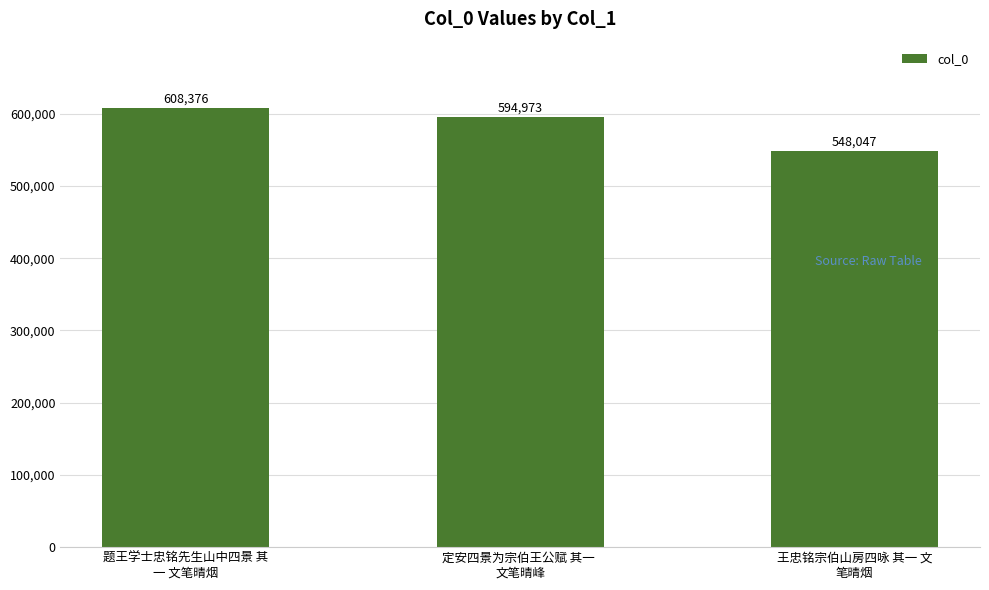

Where does the data first go above 594973?

题王学士忠铭先生山中四景 其
一 文笔晴烟